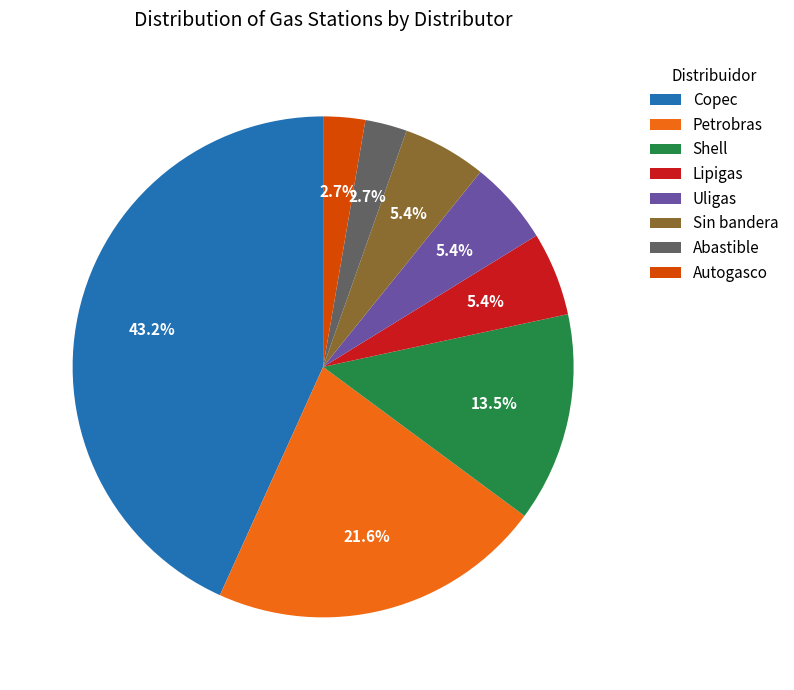

What portion of the pie excludes Autogasco?

97.3%